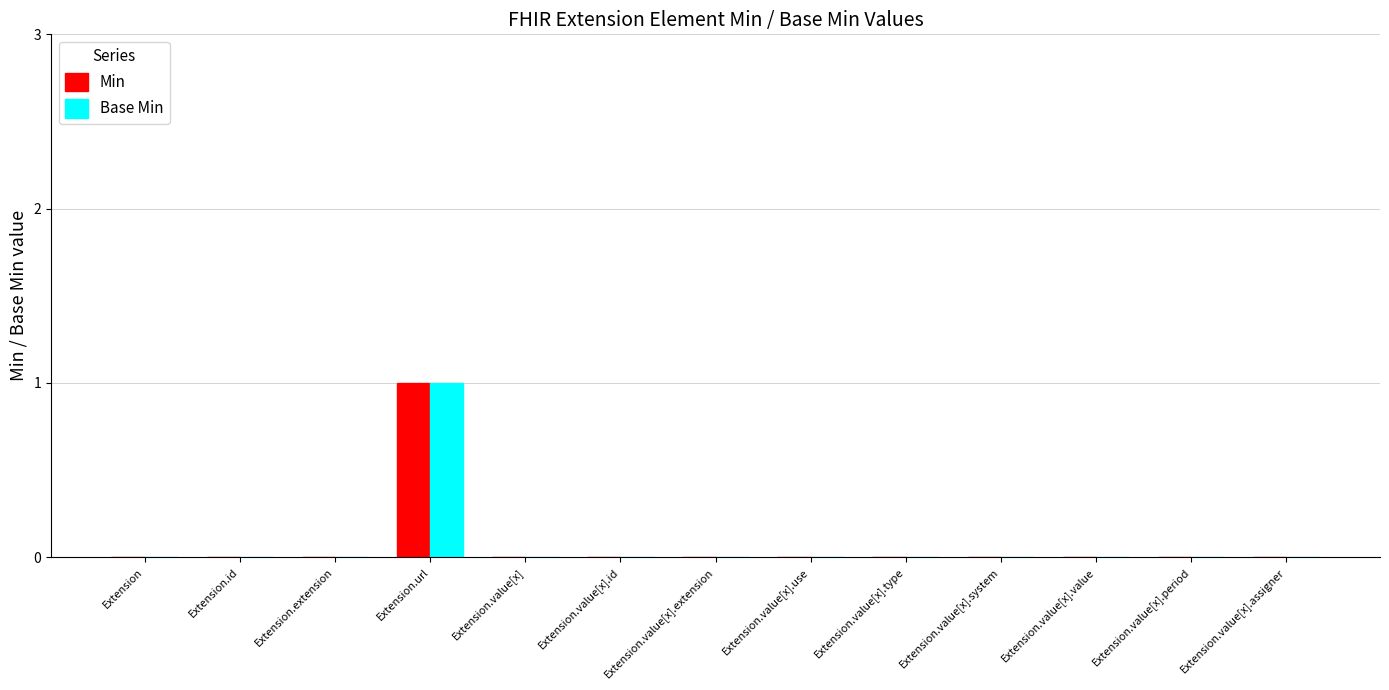

Is the value of Min at Extension.value[x].extension greater than the value of Base Min at Extension.url?

No